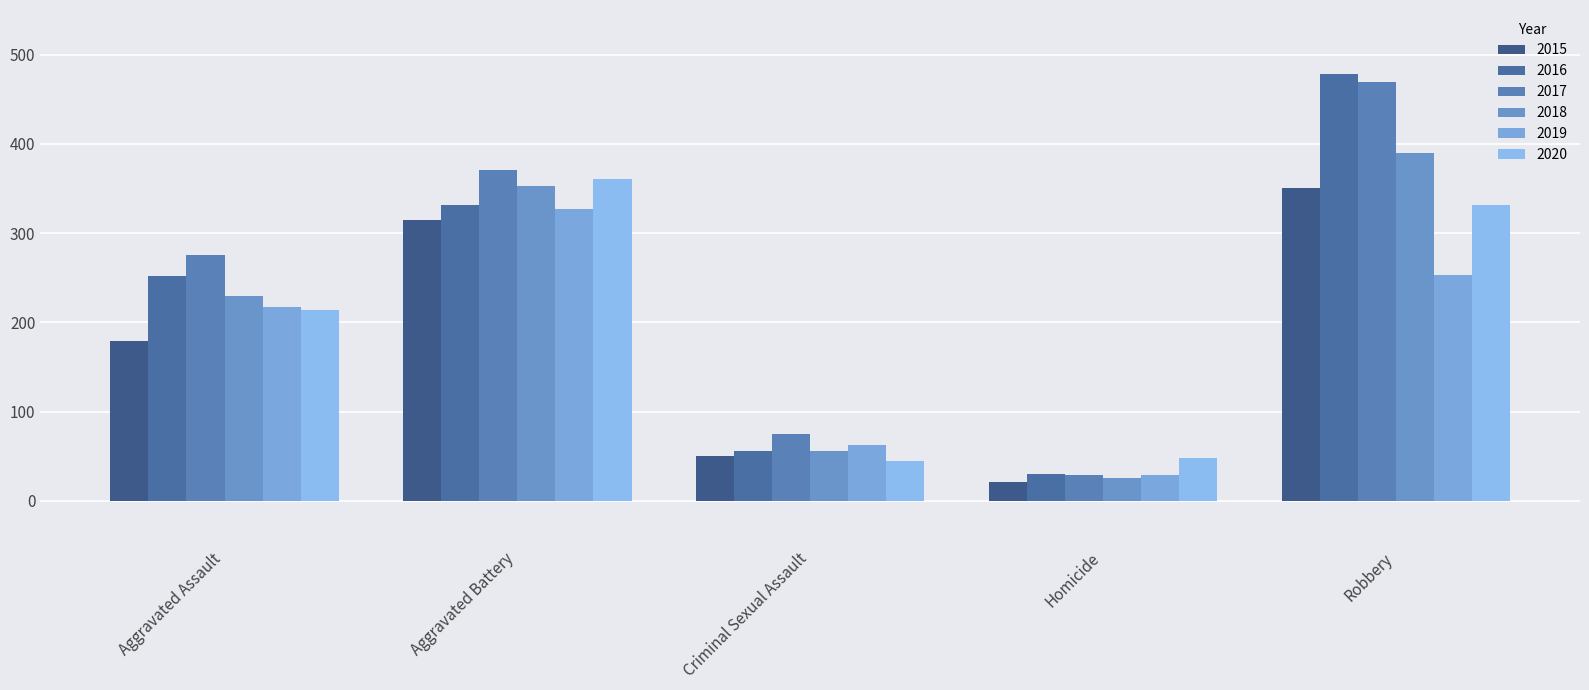

Which series has the widest spread of values?

2016